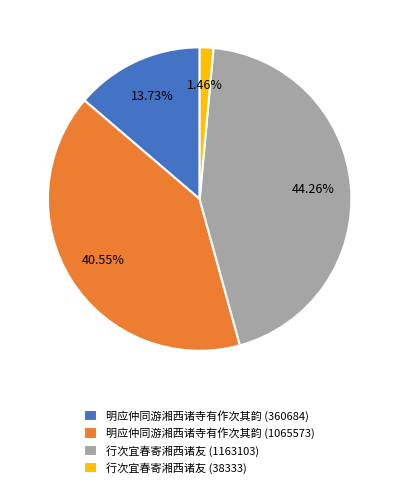

Is it true that 行次宜春寄湘西诸友 (38333) is 15% of the pie?

False